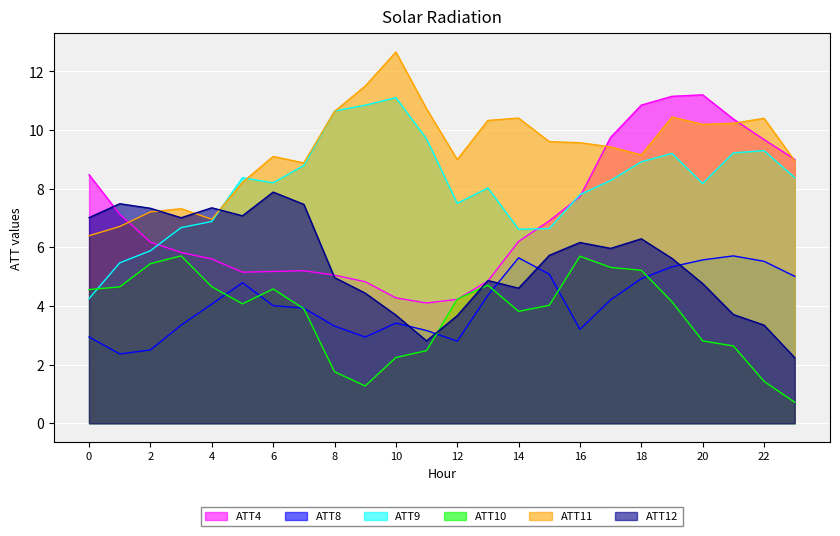

Reading left to right, what are all the values shown in this chart?

ATT4: 0=8.5	1=7.1	2=6.2	3=5.8	4=5.6	5=5.2	6=5.2	7=5.2	8=5.0	9=4.8	10=4.3	11=4.1	12=4.2	13=4.9	14=6.2	15=6.9	16=7.7	17=9.8	18=10.8	19=11.2	20=11.2	21=10.4	22=9.7	23=9.0
ATT8: 0=2.9	1=2.4	2=2.5	3=3.3	4=4.1	5=4.8	6=4.0	7=3.9	8=3.3	9=2.9	10=3.4	11=3.2	12=2.8	13=4.4	14=5.6	15=5.1	16=3.2	17=4.2	18=4.9	19=5.3	20=5.6	21=5.7	22=5.5	23=5.0
ATT9: 0=4.2	1=5.5	2=5.9	3=6.7	4=6.9	5=8.4	6=8.2	7=8.8	8=10.6	9=10.8	10=11.1	11=9.7	12=7.5	13=8.0	14=6.6	15=6.6	16=7.8	17=8.3	18=8.9	19=9.2	20=8.2	21=9.2	22=9.3	23=8.4
ATT10: 0=4.6	1=4.6	2=5.4	3=5.7	4=4.7	5=4.1	6=4.6	7=3.9	8=1.8	9=1.3	10=2.2	11=2.5	12=4.2	13=4.7	14=3.8	15=4.0	16=5.7	17=5.3	18=5.2	19=4.1	20=2.8	21=2.6	22=1.4	23=0.7
ATT11: 0=6.4	1=6.7	2=7.2	3=7.3	4=7.0	5=8.2	6=9.1	7=8.9	8=10.6	9=11.5	10=12.7	11=10.7	12=9.0	13=10.3	14=10.4	15=9.6	16=9.6	17=9.4	18=9.1	19=10.4	20=10.2	21=10.2	22=10.4	23=9.0
ATT12: 0=7.0	1=7.5	2=7.3	3=7.0	4=7.3	5=7.1	6=7.9	7=7.5	8=5.0	9=4.4	10=3.7	11=2.8	12=3.7	13=4.9	14=4.6	15=5.7	16=6.2	17=6.0	18=6.3	19=5.6	20=4.8	21=3.7	22=3.3	23=2.2